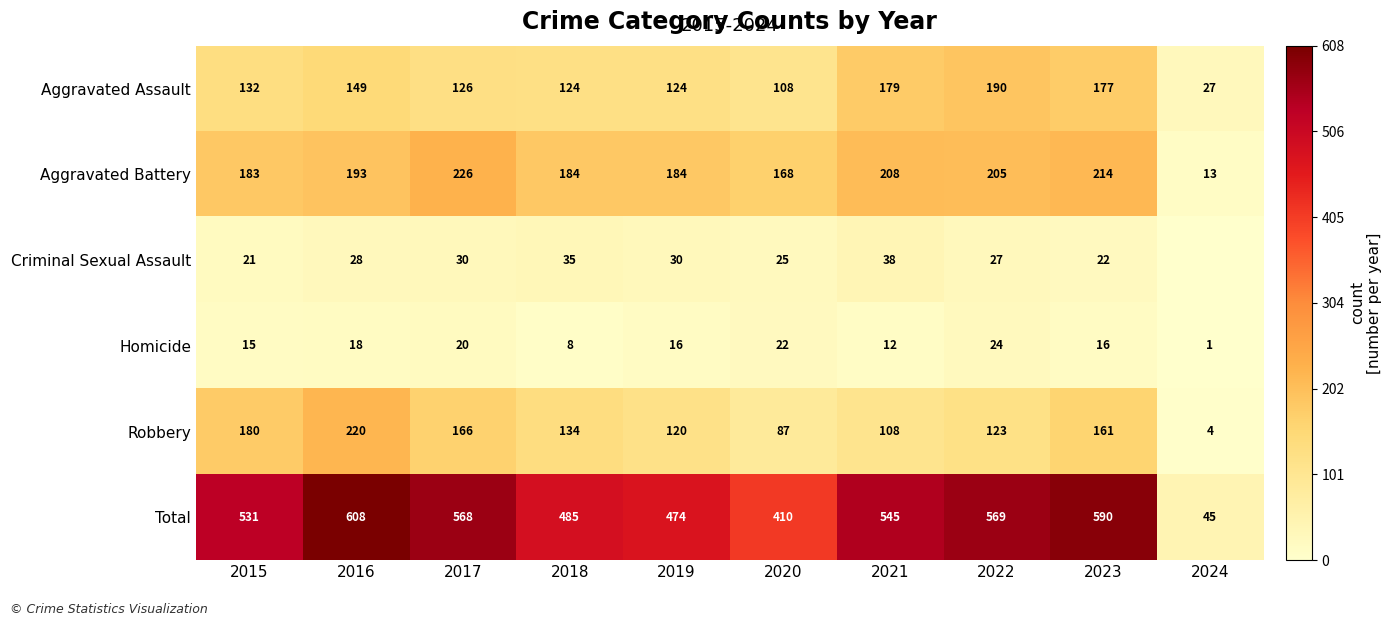

At which label does Total first exceed 545?

2016